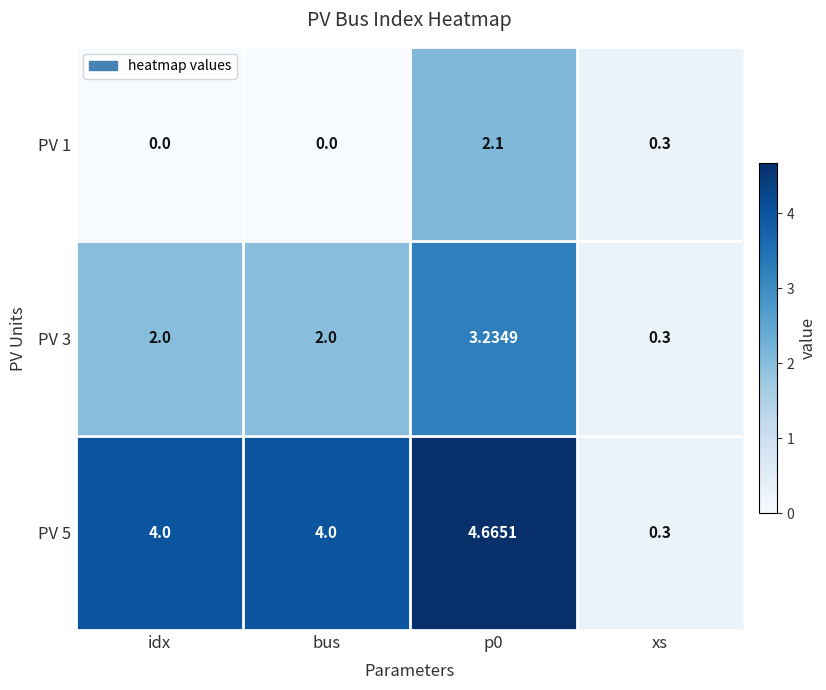

Is the value of PV 5 at idx greater than the value of PV 3 at p0?

Yes